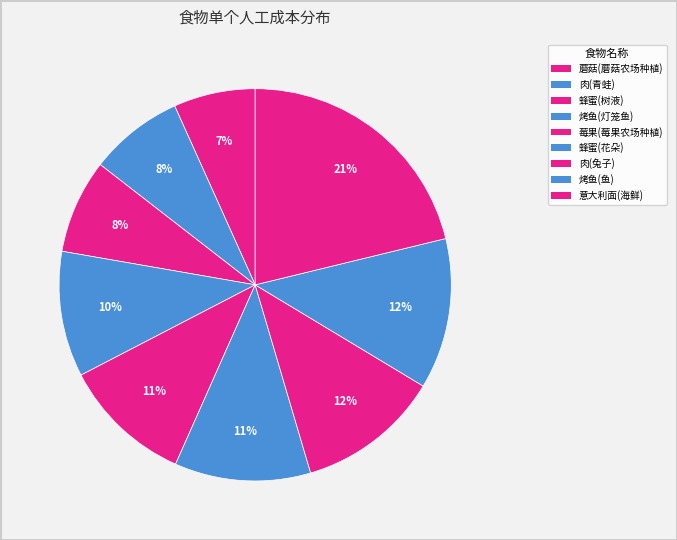

The 意大利面(海鲜) slice represents 21% of the pie. True or false?

True